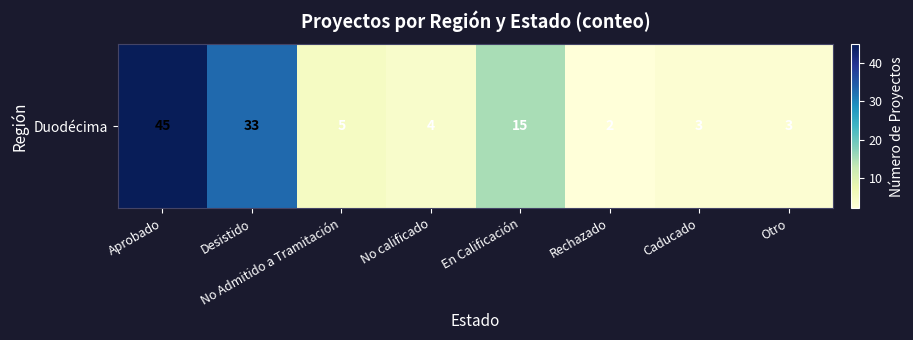

What is the ratio of the value at No Admitido a Tramitación to the value at En Calificación?

0.3